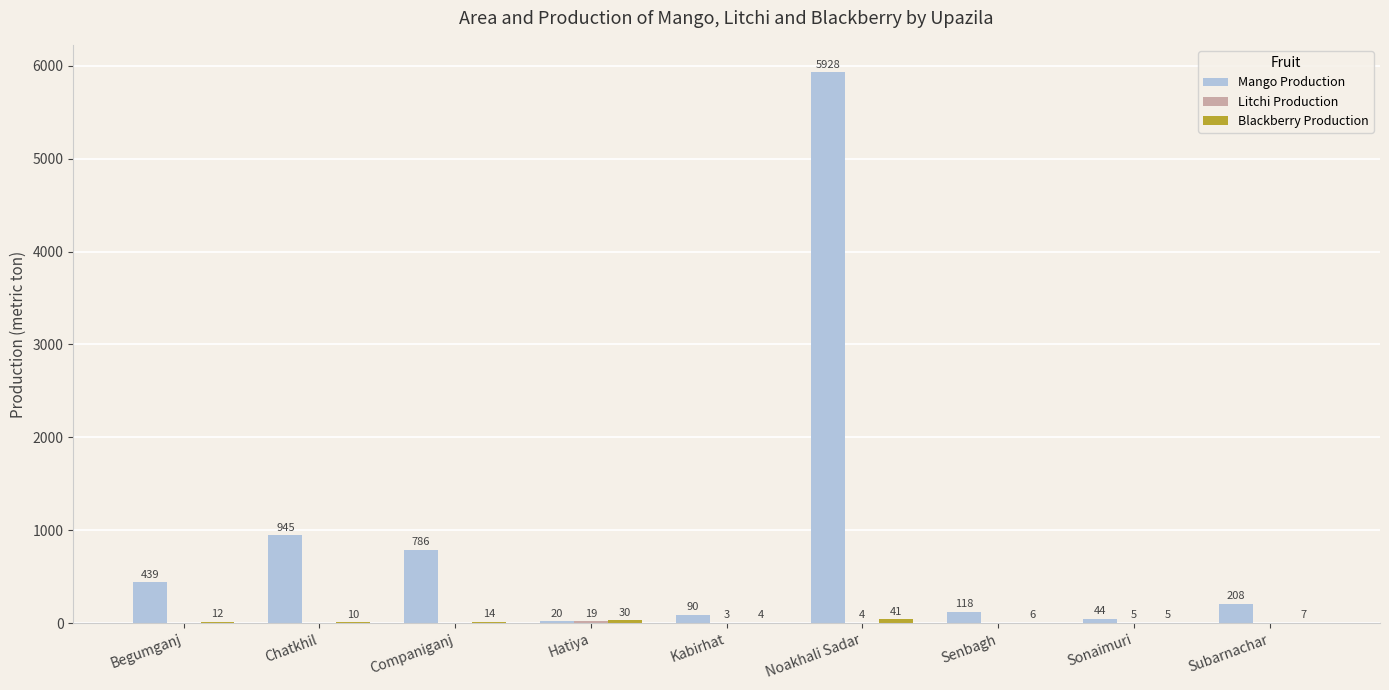

What value does the Mango Production series have at Sonaimuri, to the nearest 50?

50